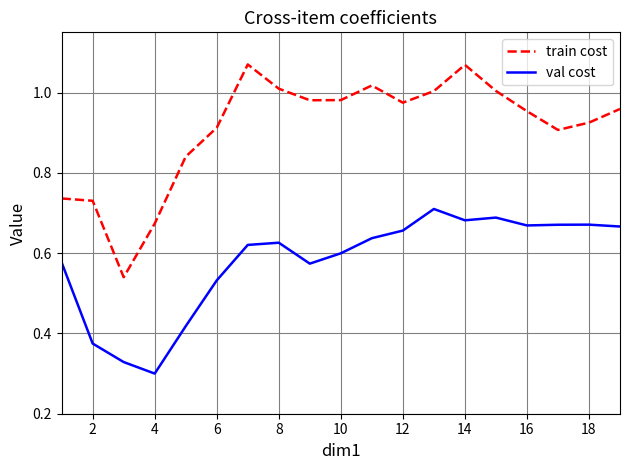

Which series has the largest total across all categories?

train cost